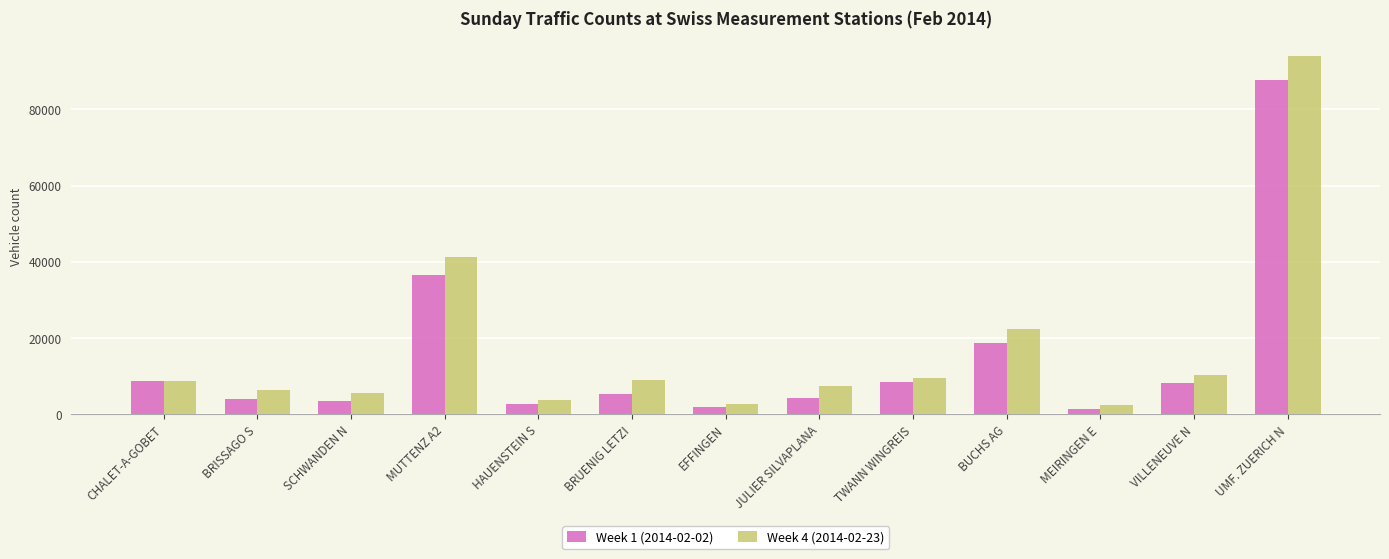

What is the average value of the Week 4 (2014-02-23) series?

17173